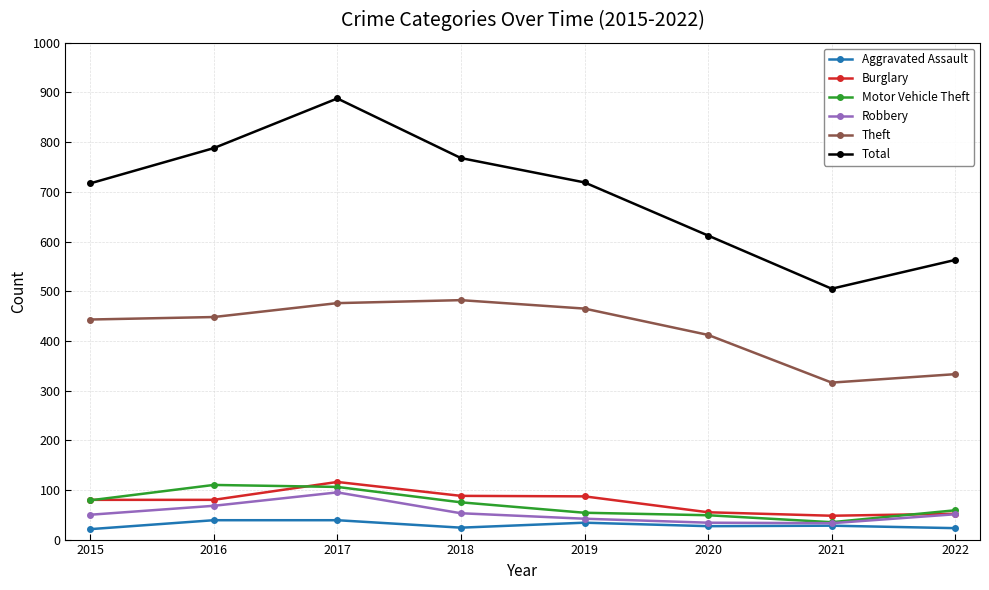

What is the lowest value of the Motor Vehicle Theft series?

35